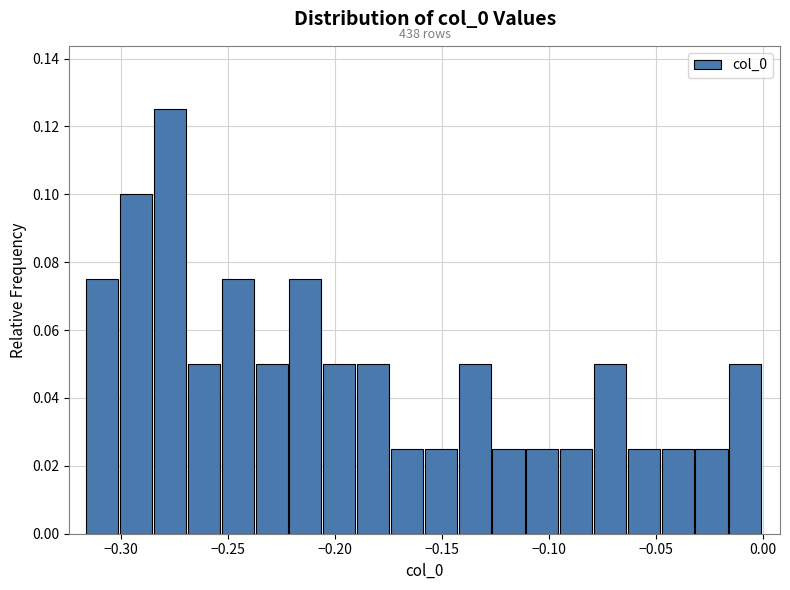

Read against the x-axis, roughly where is the centre of the tallest bar?

-0.275